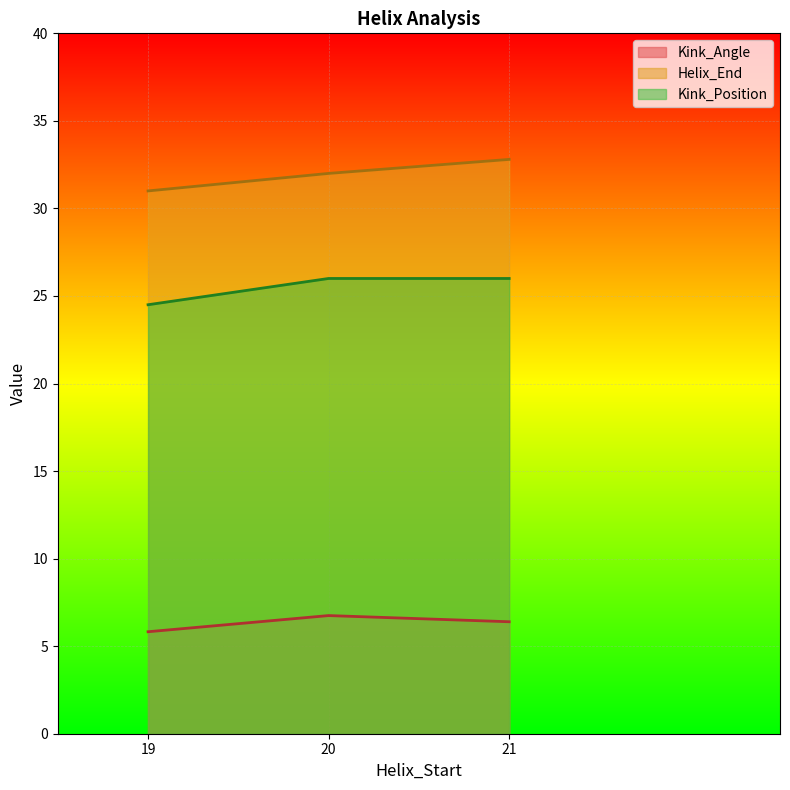

What is the minimum value shown in the chart?

5.8